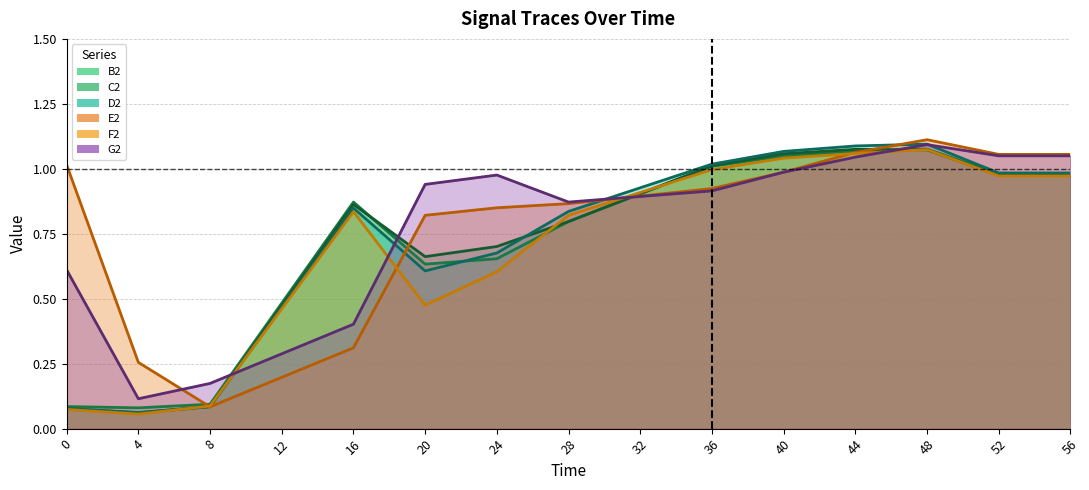

How many lines are shown in the chart?

6